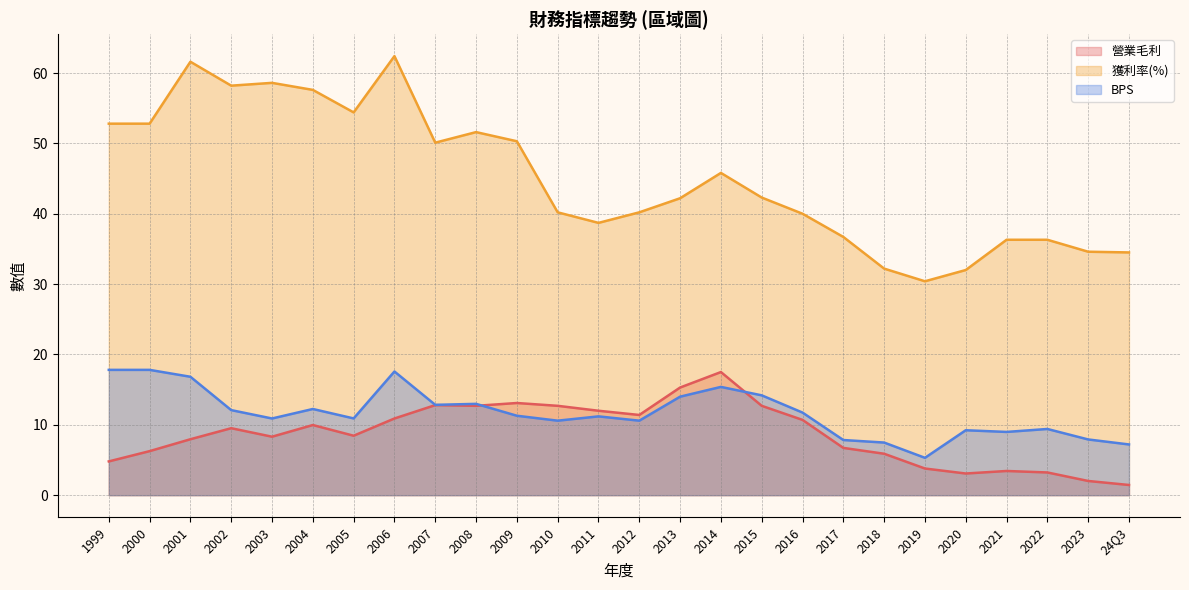

Does the chart have visible grid lines?

Yes